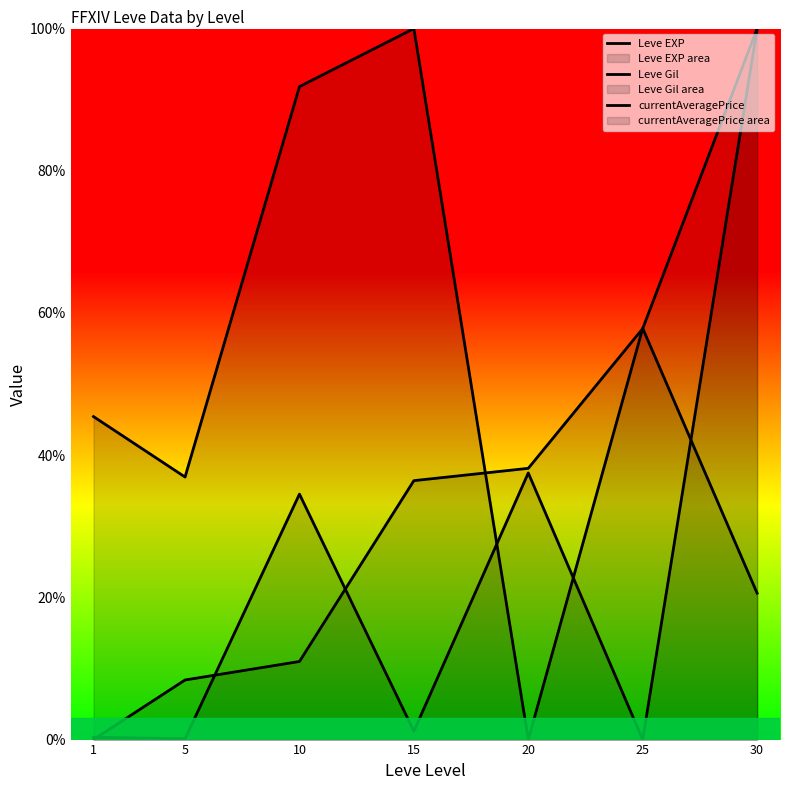

How many intersections are there between Leve Gil and Leve EXP?

3